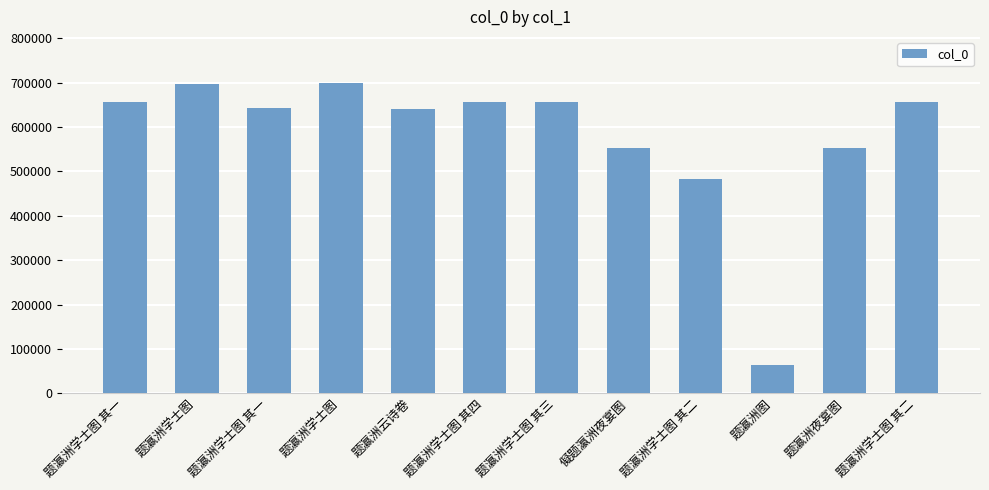

How many data points are less than 655269?

6